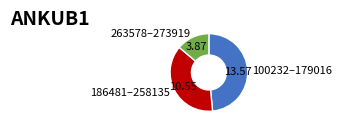

Which slice is the smallest?

263578–273919